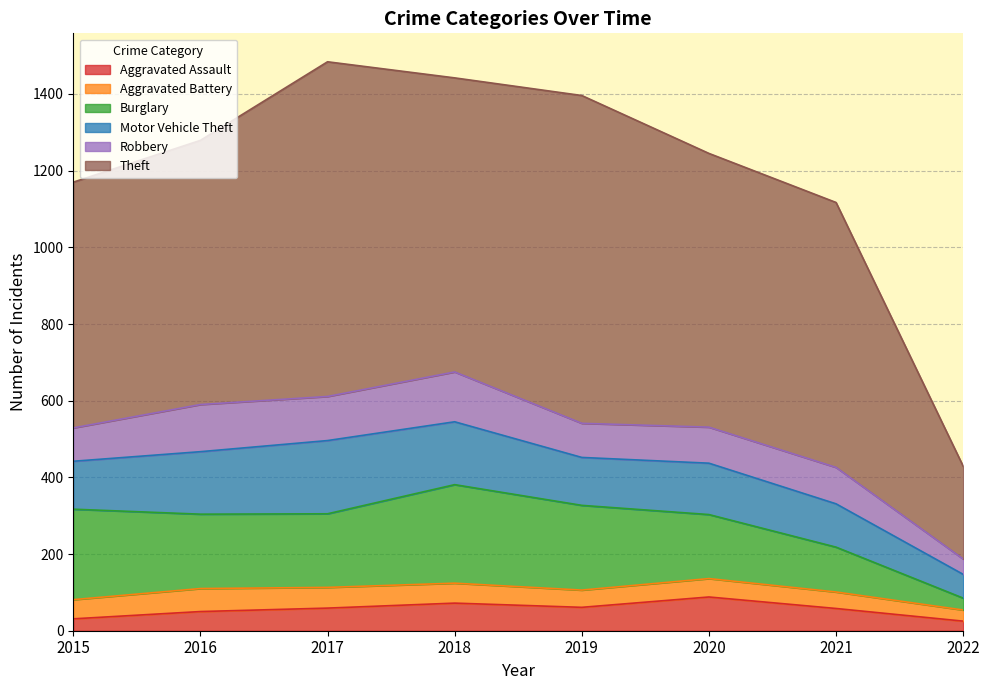

How many distinct data groups are displayed?

6